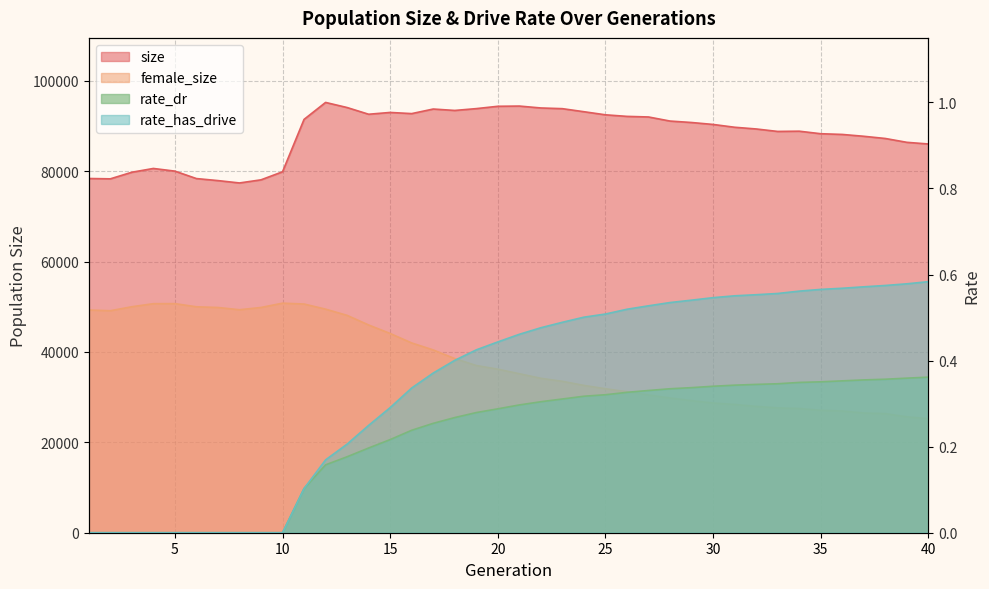

How many values in the rate_dr series exceed 0?

30